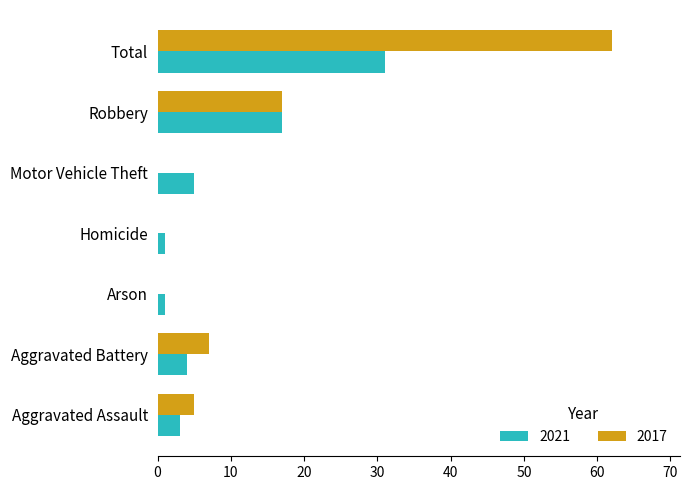

What is the average value of the 2021 series?

9